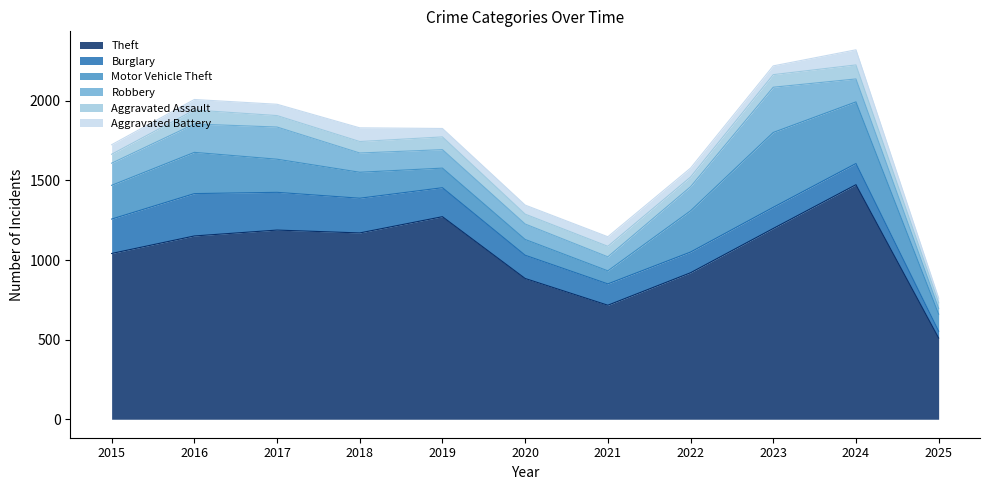

Which category has the lowest value in the Burglary series?

2025